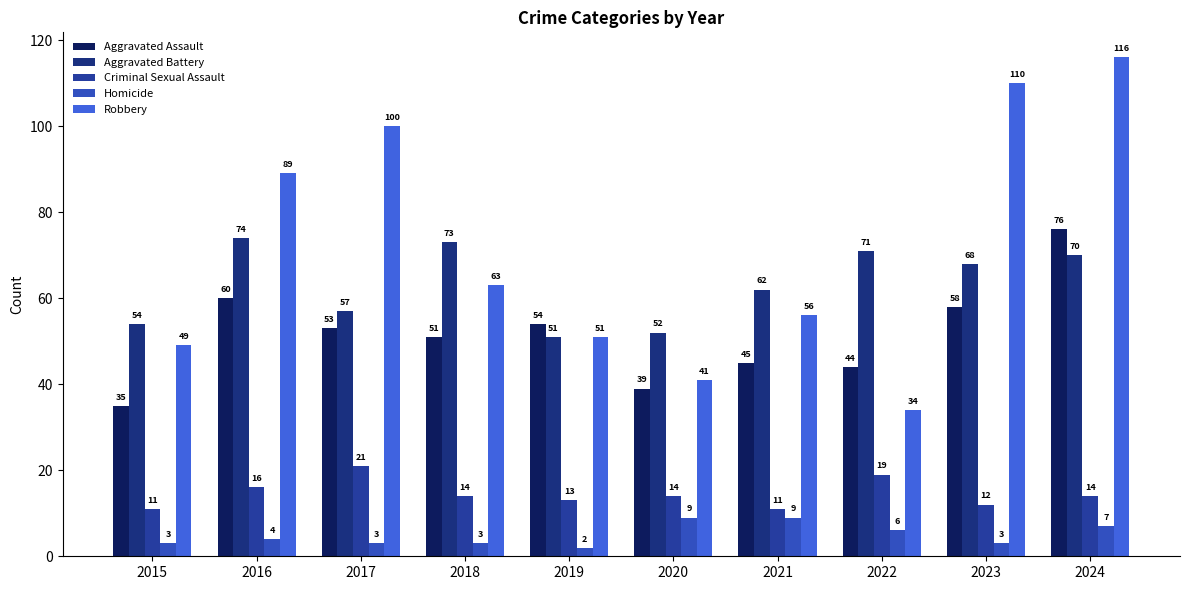

Is it true that Aggravated Battery equals 52 at 2020?

True